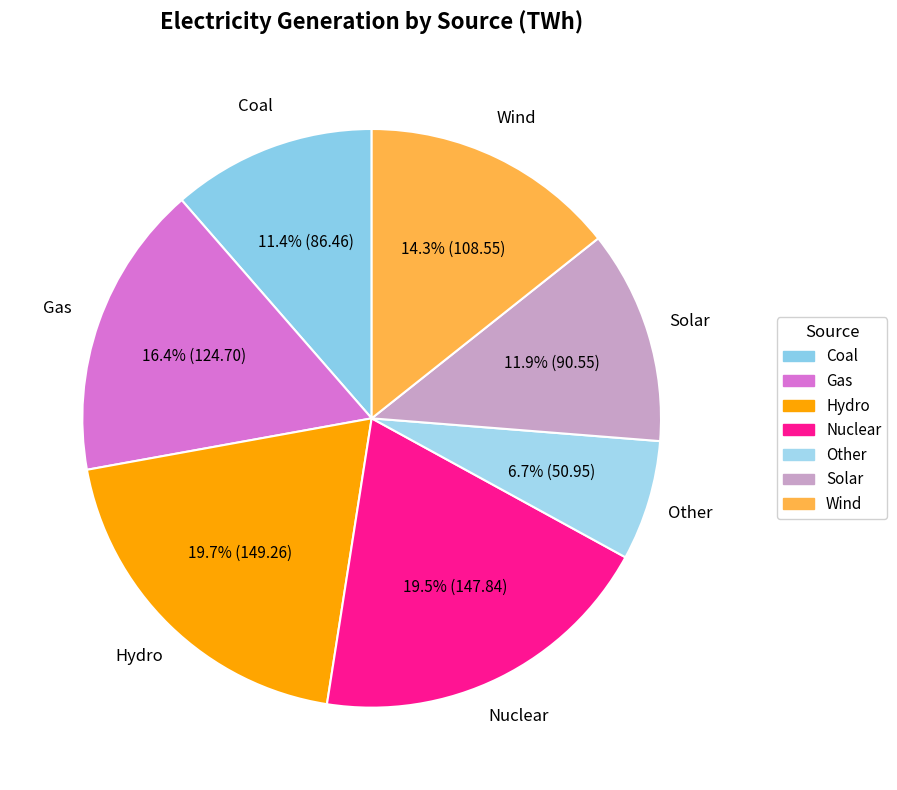

Is it true that Gas is 7% of the pie?

False